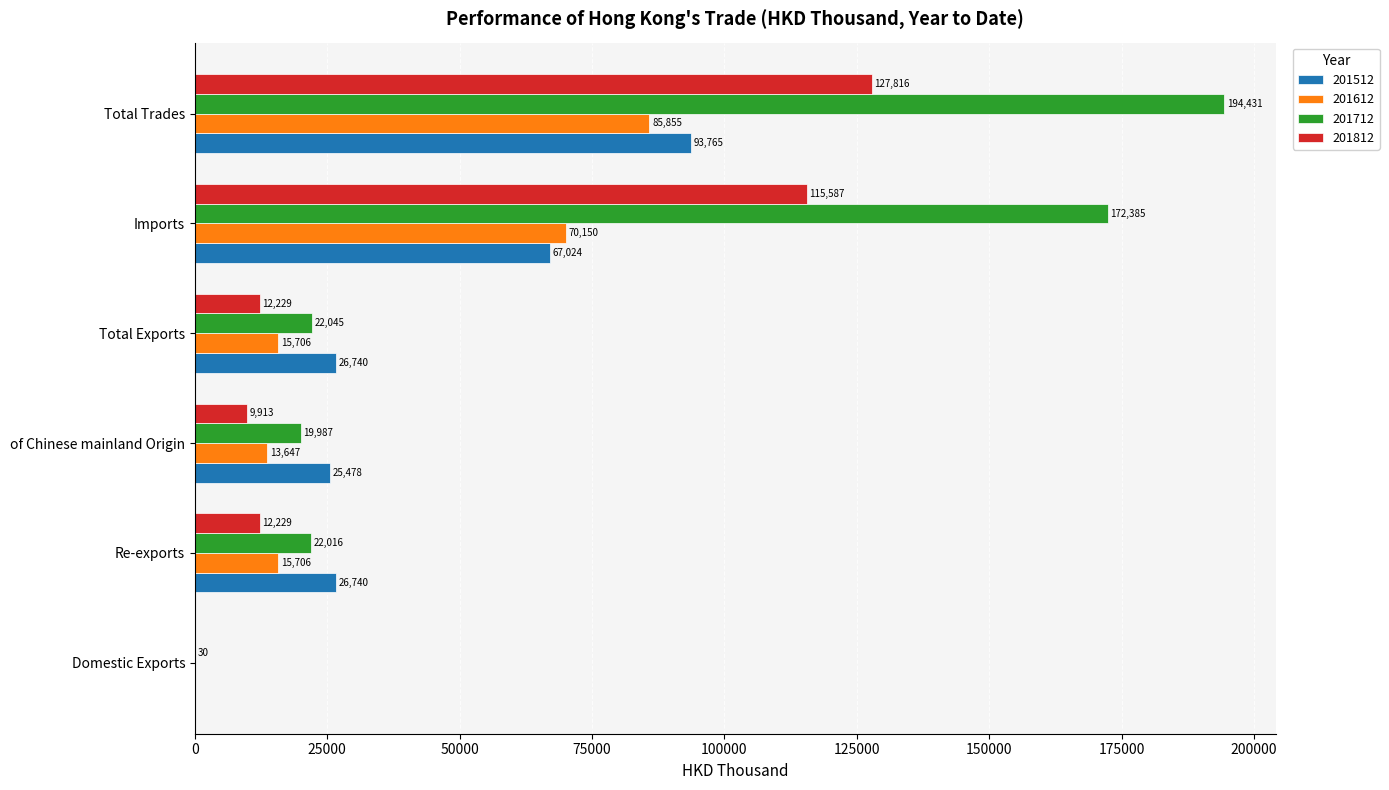

Between Domestic Exports and Total Trades, which series saw the biggest shift?

201712